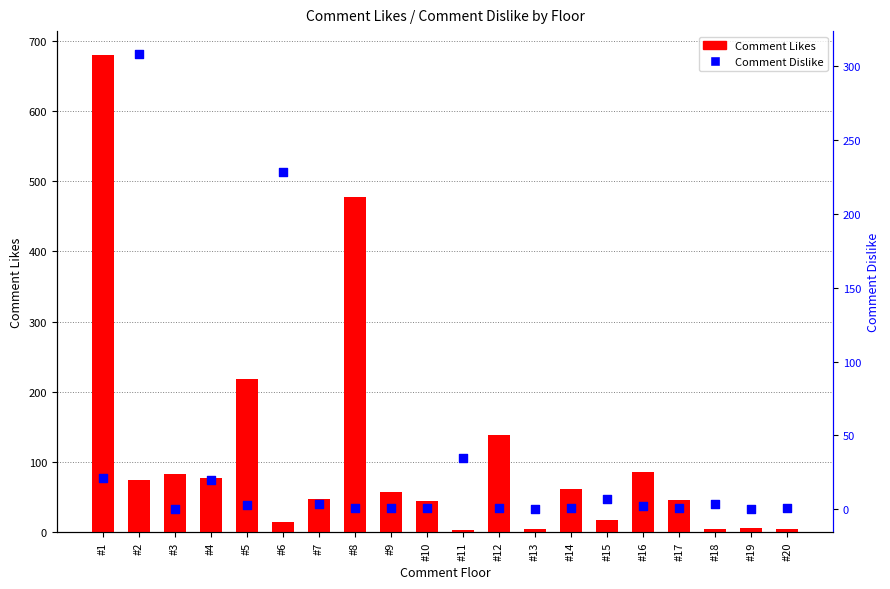

Is the value of Comment Likes at #17 greater than the value of Comment Dislike at #8?

Yes